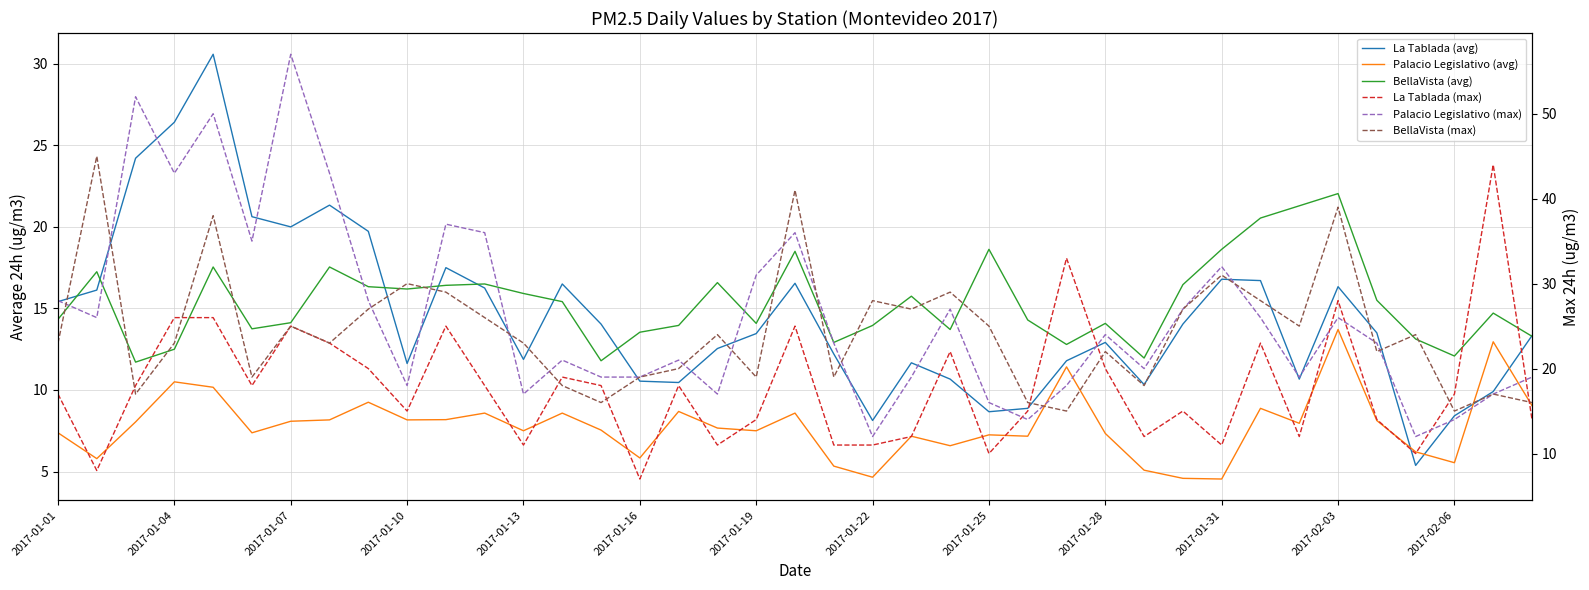

Which series has the widest spread of values?

Palacio Legislativo (max)